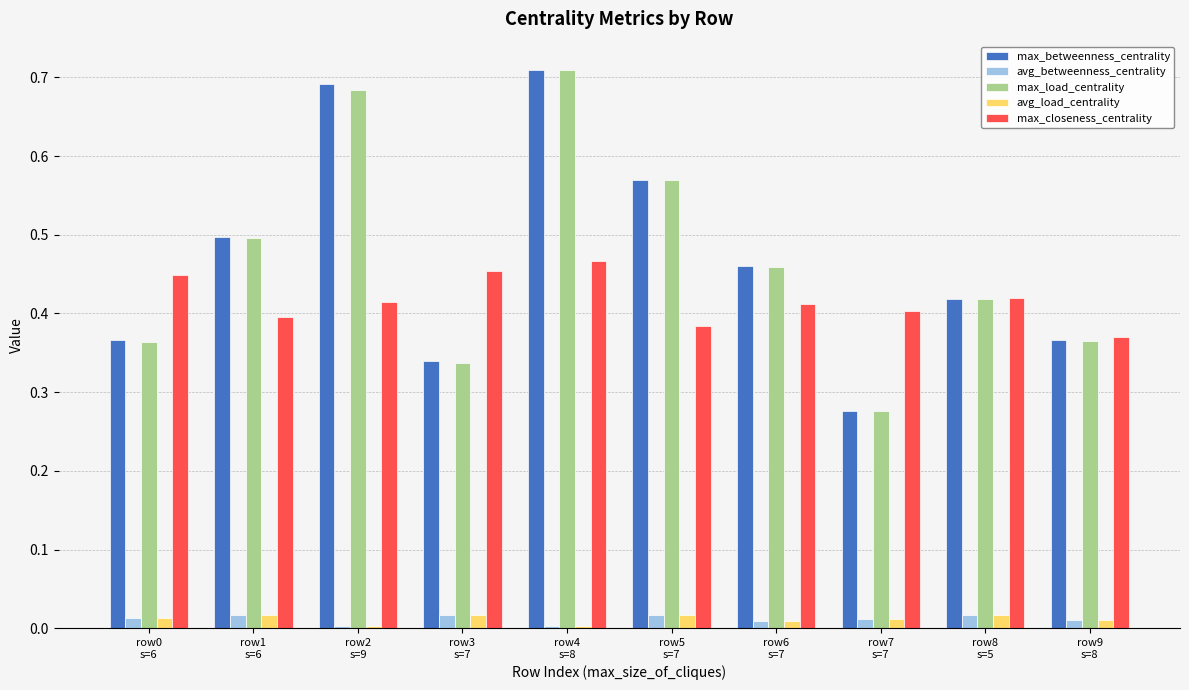

What is the sum of all max_closeness_centrality values?

4.2